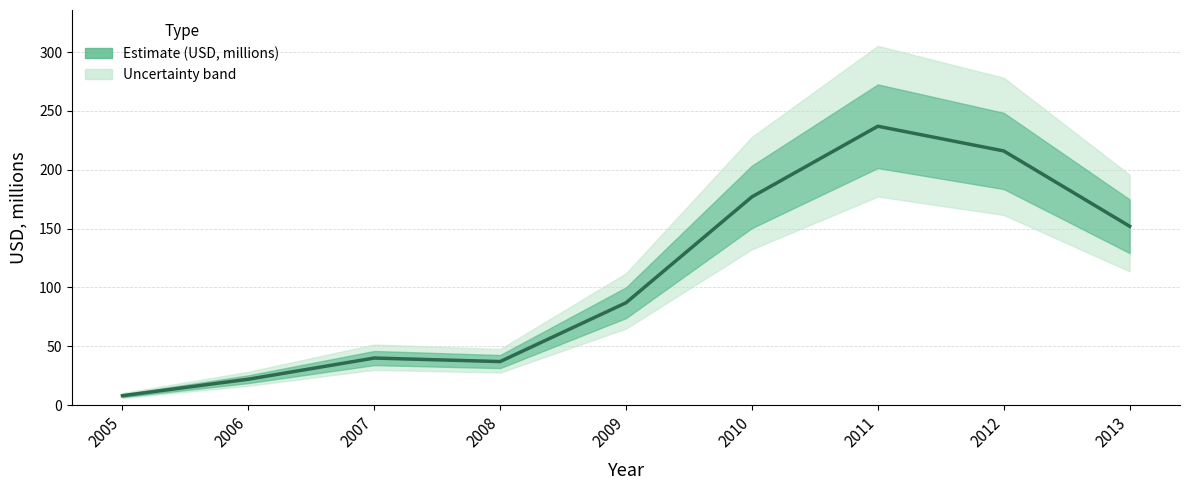

True or false: the data has more than 0 interior local peaks.

True